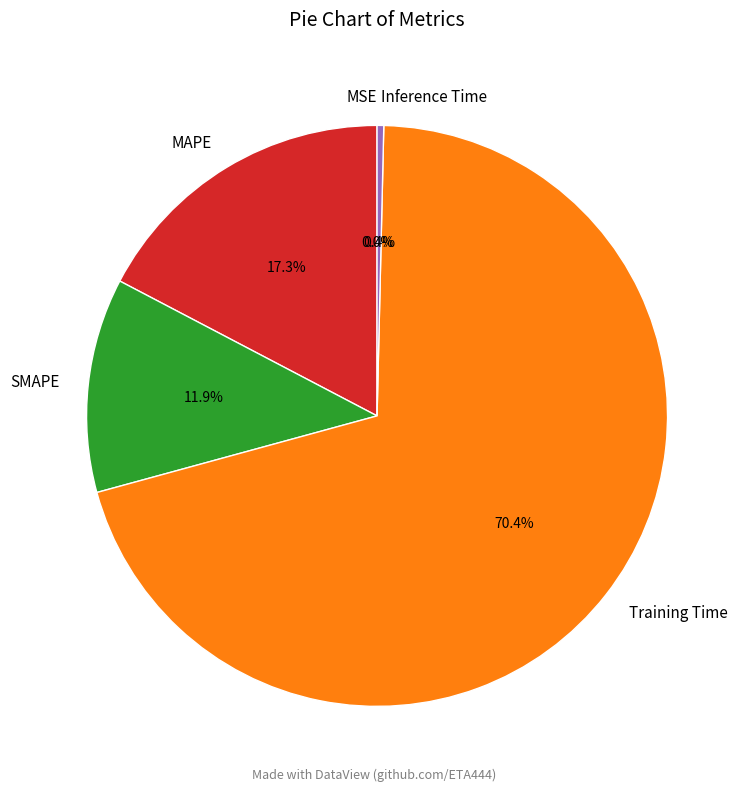

To the nearest percent, what is the average slice percentage?

20%